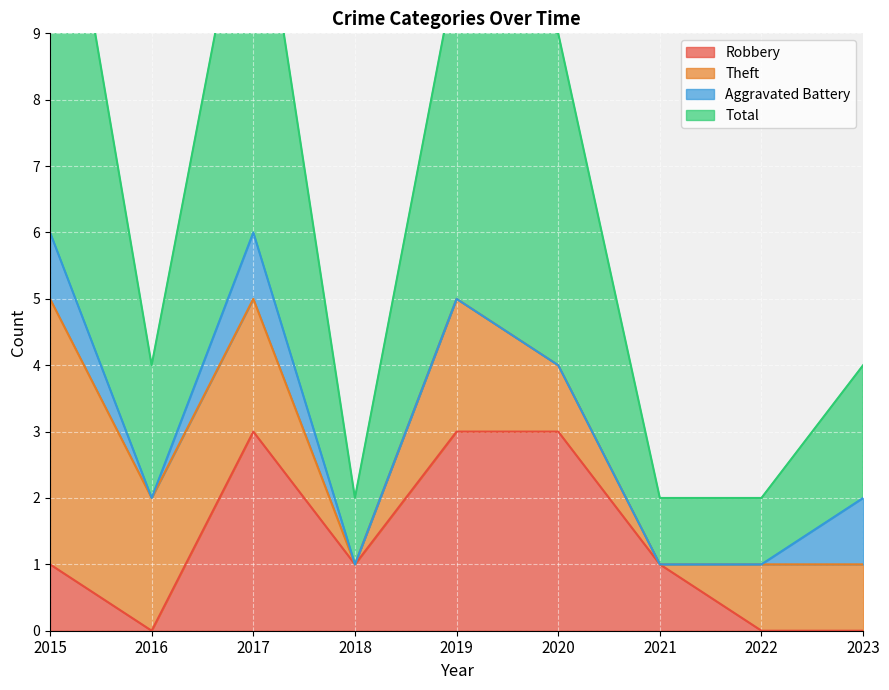

At which category does Total reach its first local peak?

2017